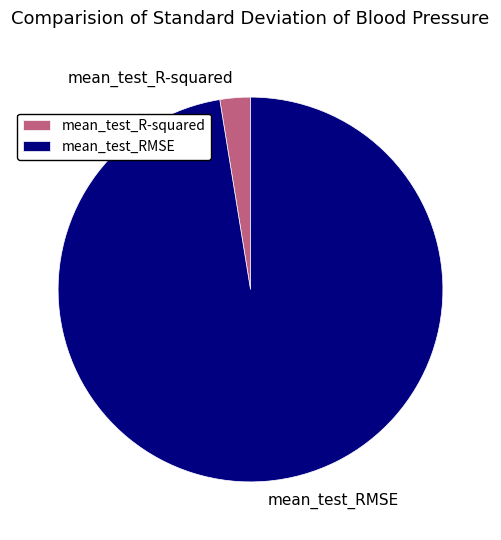

Is there any slice that represents more than half of the pie?

Yes